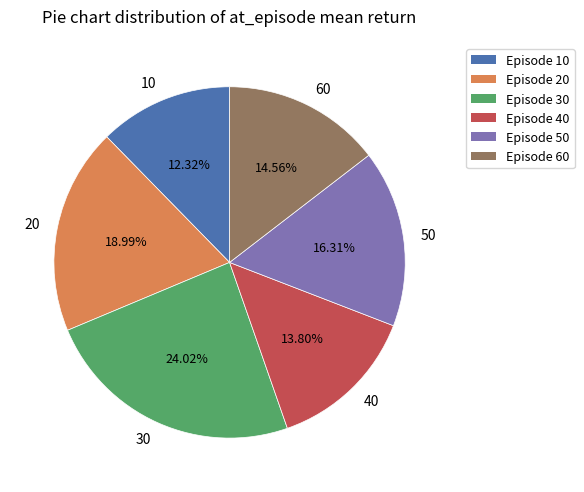

What percentage is the 10 slice, to the nearest percent?

12%